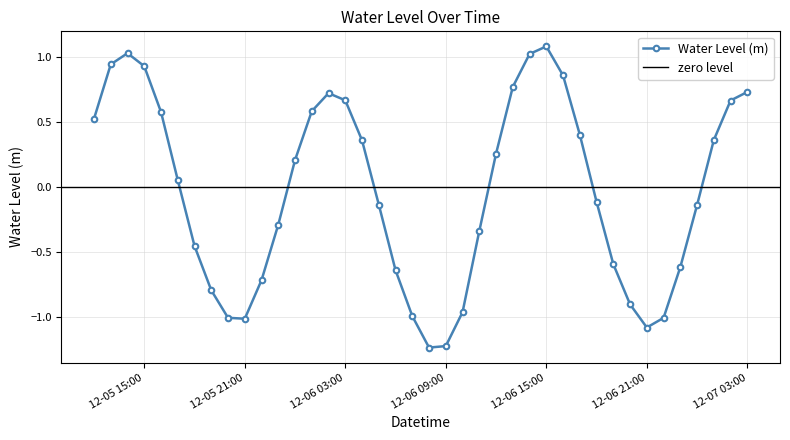

At which label is the value closest to 0?

2022-12-05 17:00:00